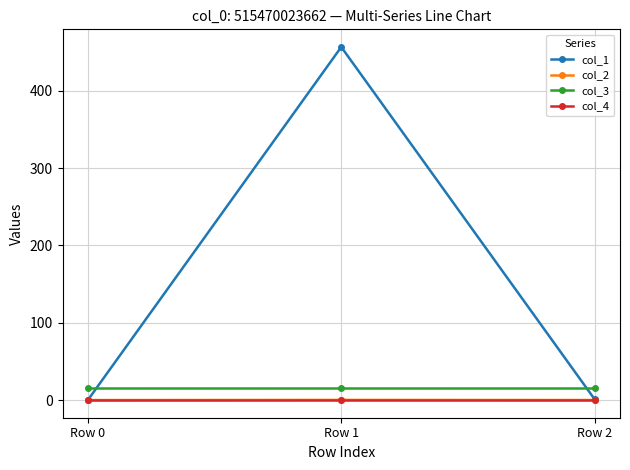

What is the greatest value displayed?

456.8